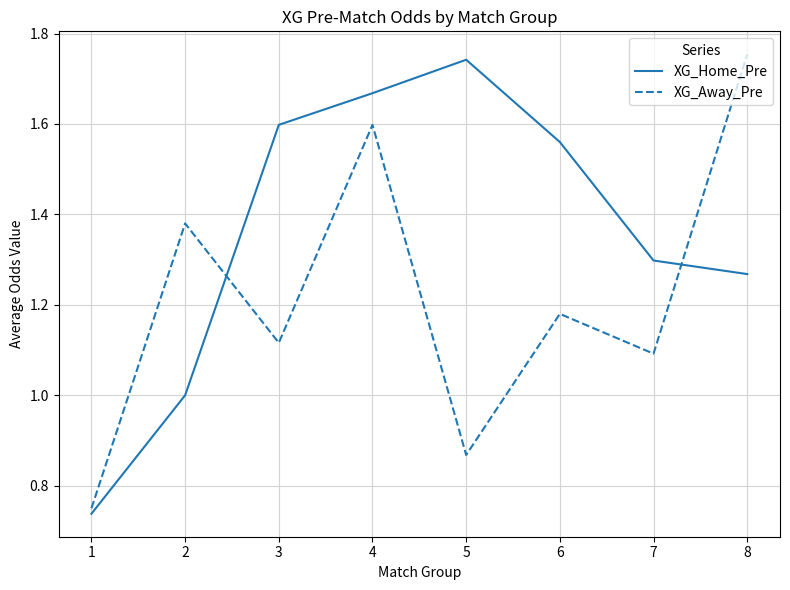

Which series has the largest total across all categories?

XG_Home_Pre